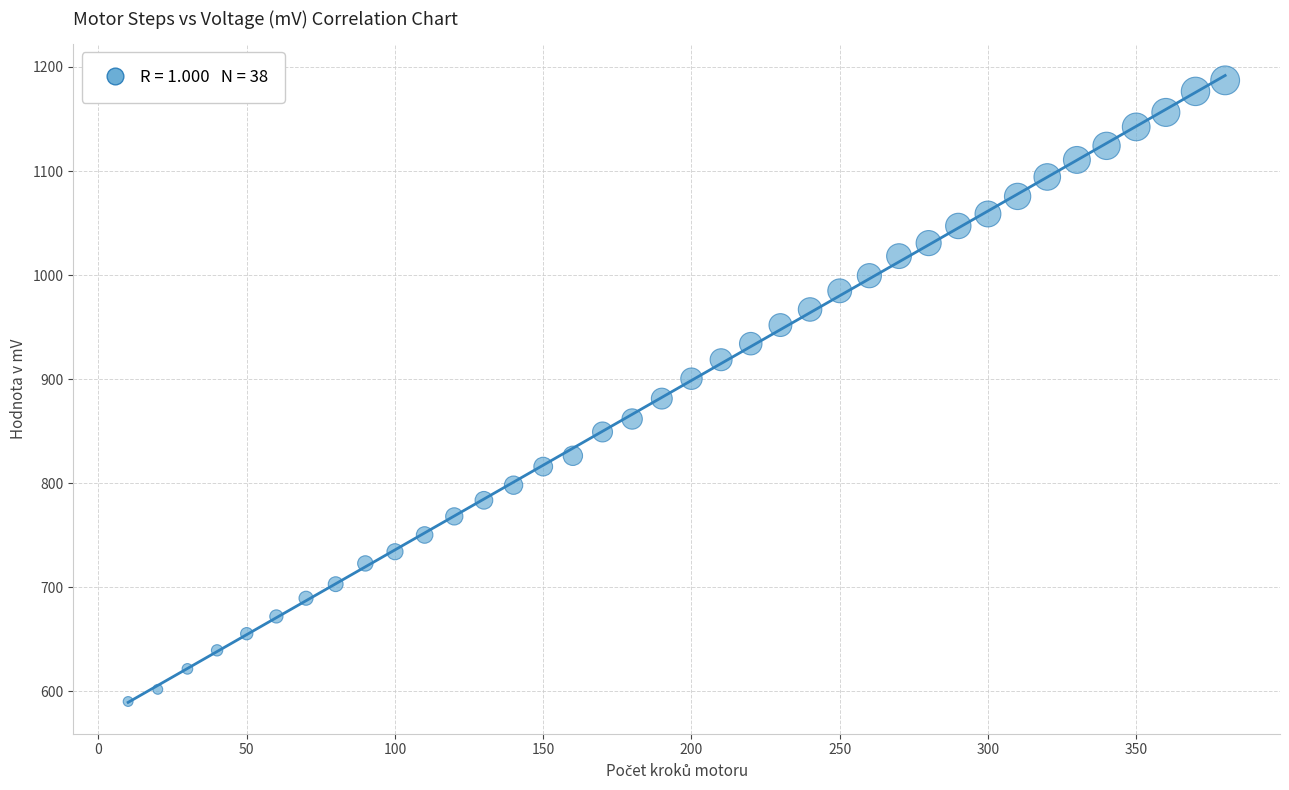

What is the range of Y values (max minus min)?

597.1